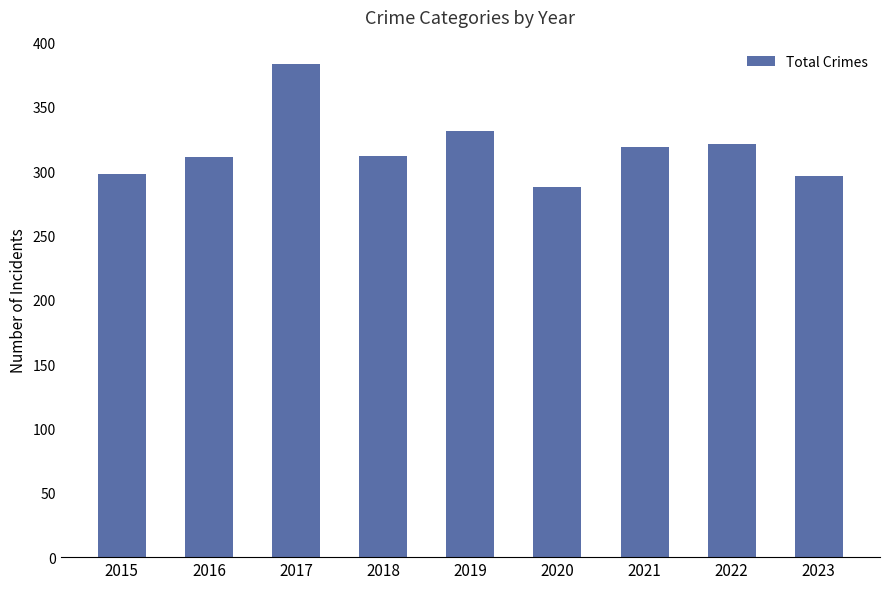

True or false: the data shows 83 at 2019.

False